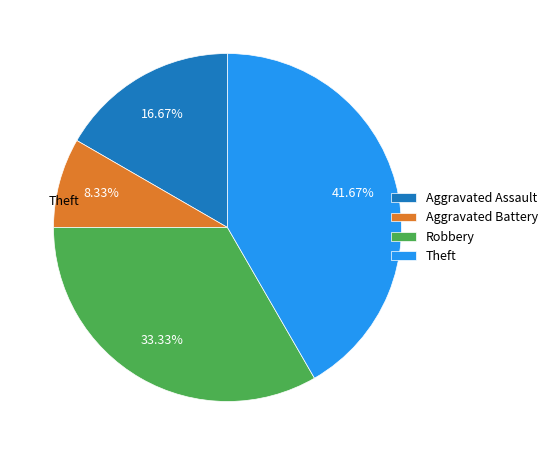

To the nearest percent, what is the difference between the largest and smallest slice percentages?

33%